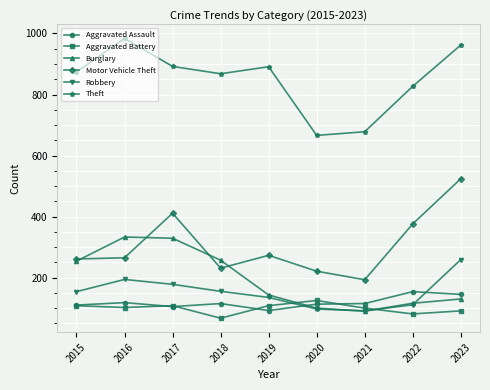

At how many categories does at least one series exceed 804?

7